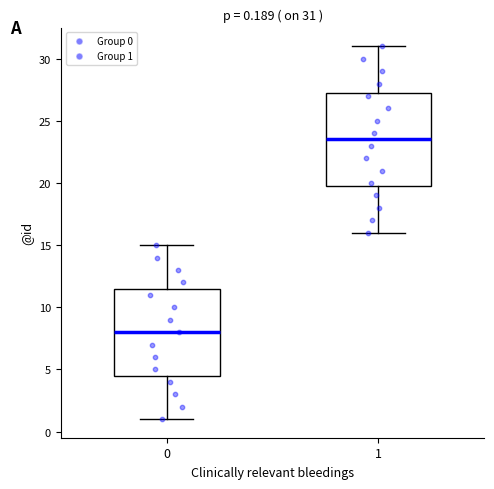

Which box's median line is the lowest?

0